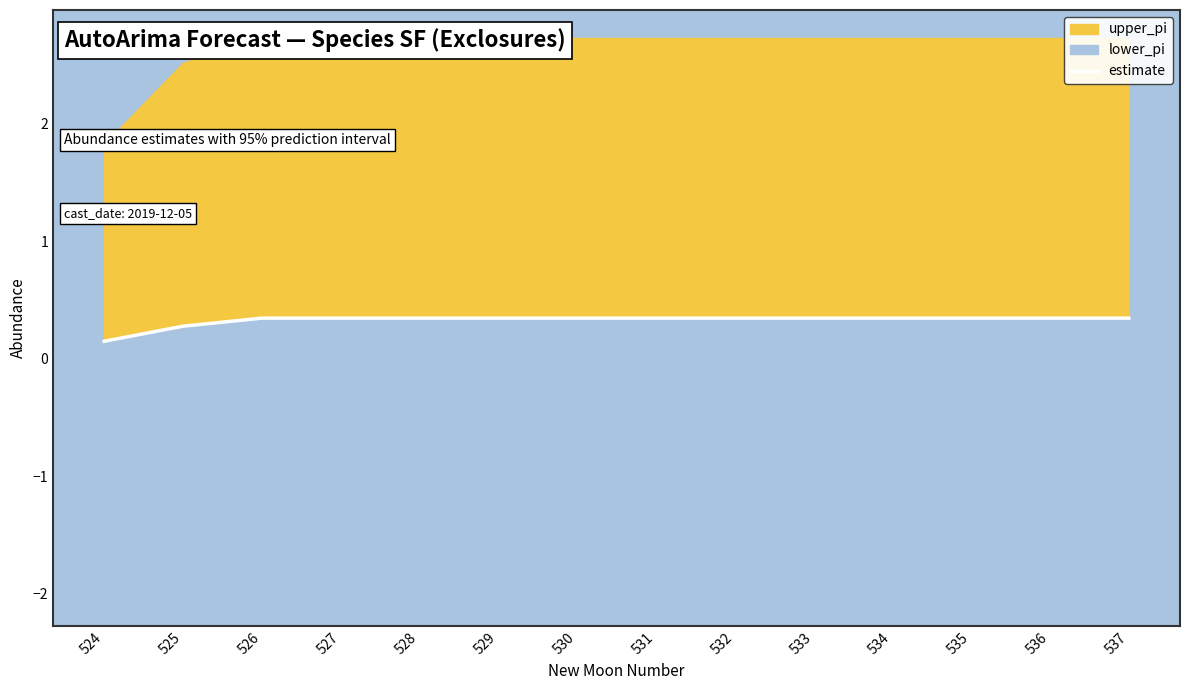

At which label is the value closest to 0?

524